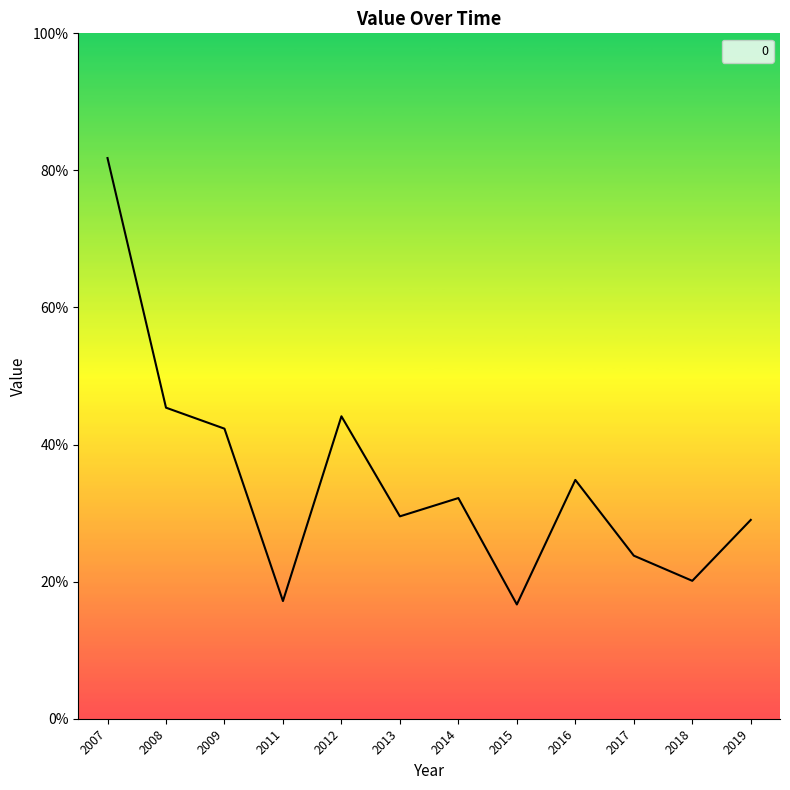

List the labels in order of value, smallest first.

2015, 2011, 2018, 2017, 2019, 2013, 2014, 2016, 2009, 2012, 2008, 2007